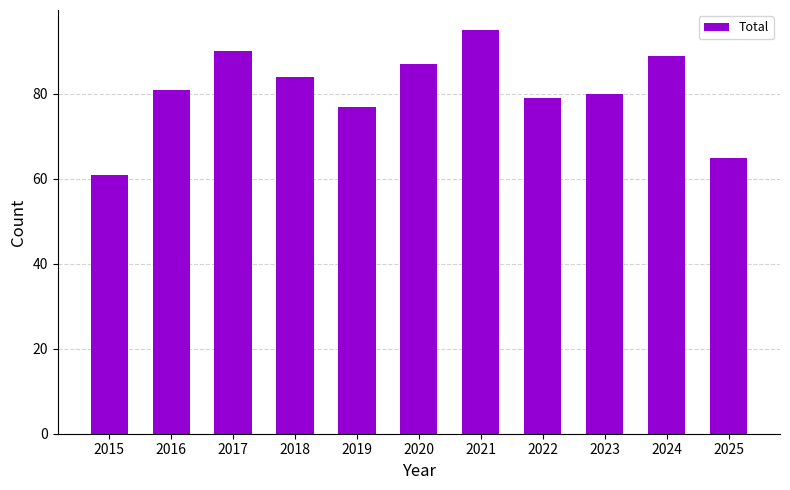

List the labels in order of value, largest first.

2021, 2017, 2024, 2020, 2018, 2016, 2023, 2022, 2019, 2025, 2015